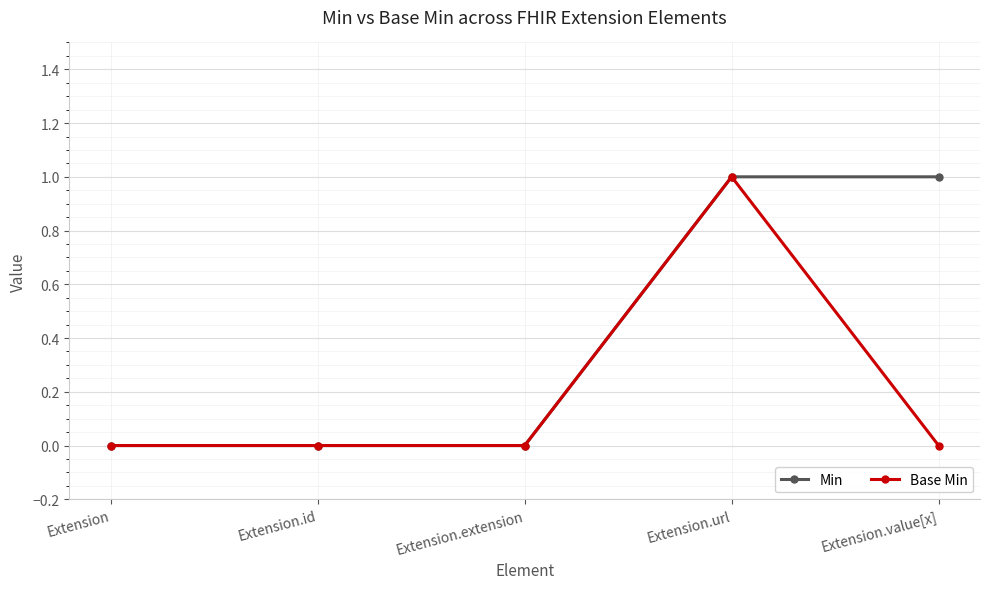

Is it true that Base Min equals 0 at Extension.extension?

True